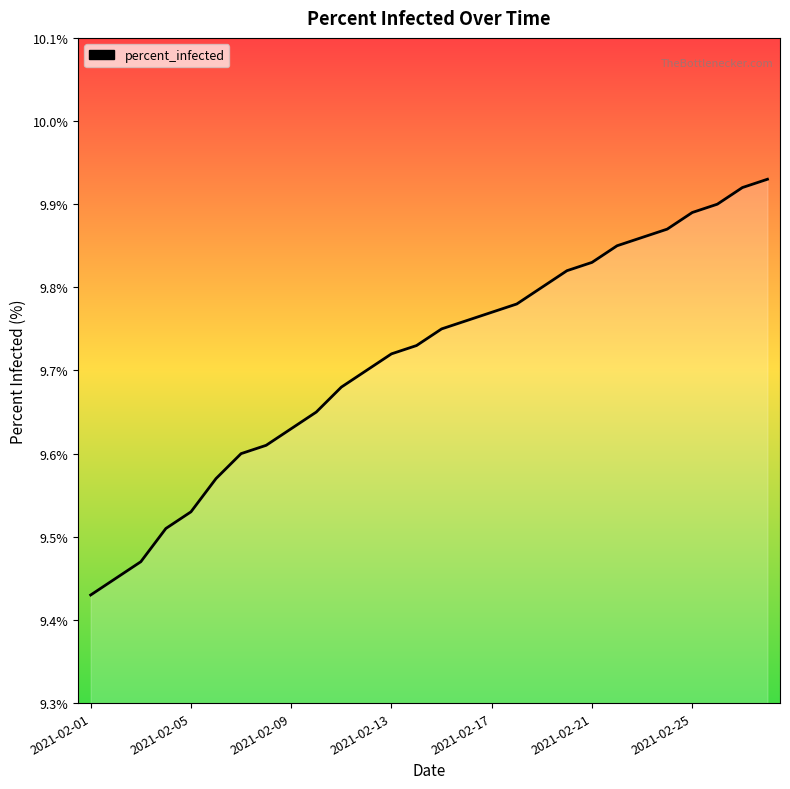

Does the chart have visible grid lines?

No